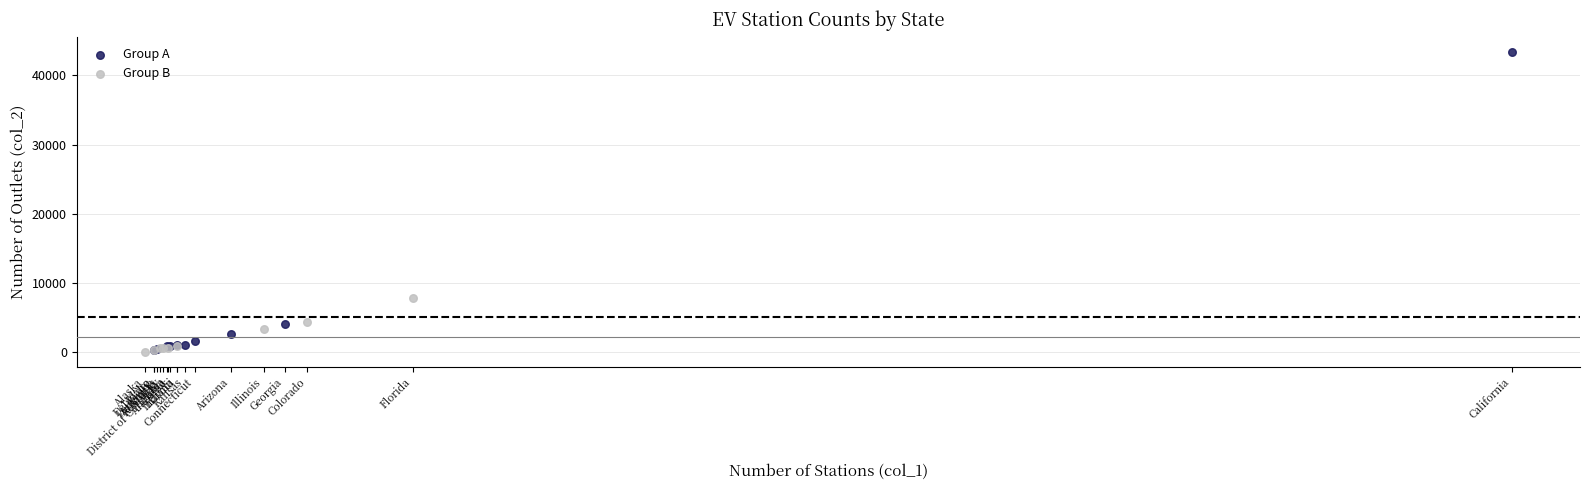

Which series contains the highest Y value?

Group A